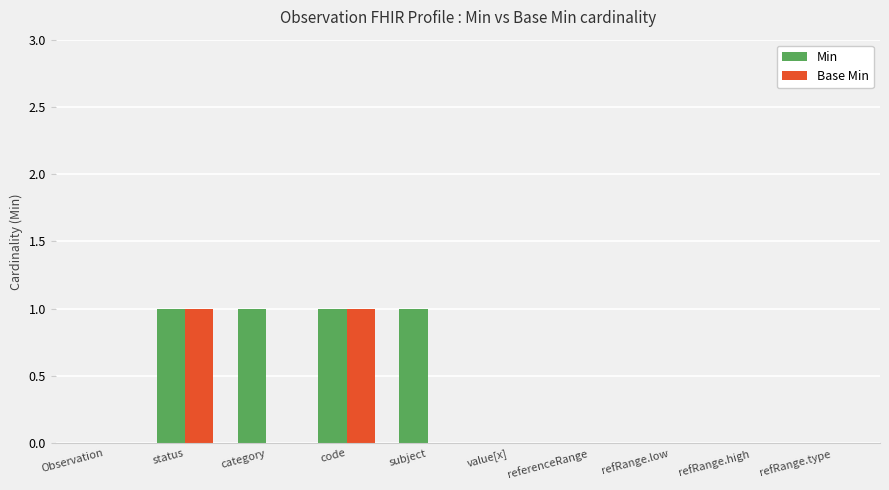

Is it true that Base Min equals 1 at category?

False